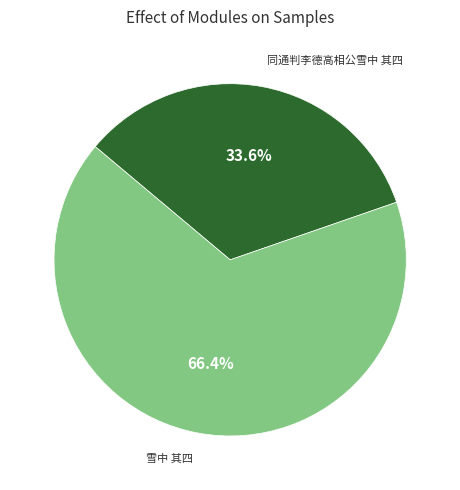

How many slices are in this pie chart?

2